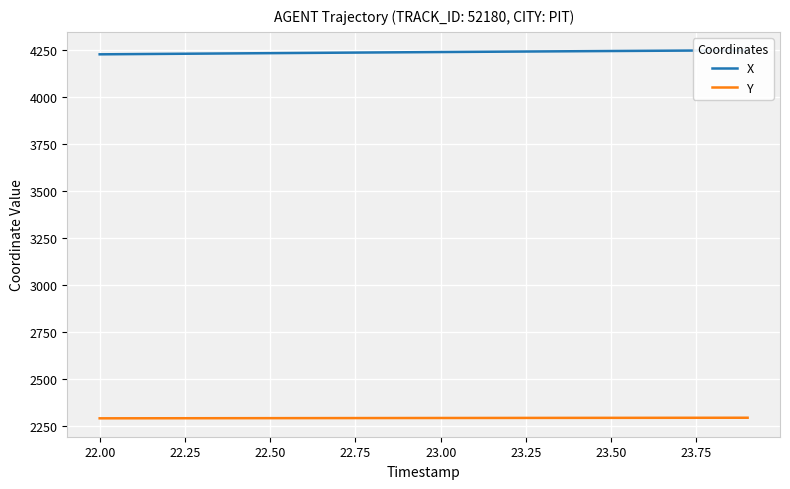

What are all the series names shown in the legend?

X, Y